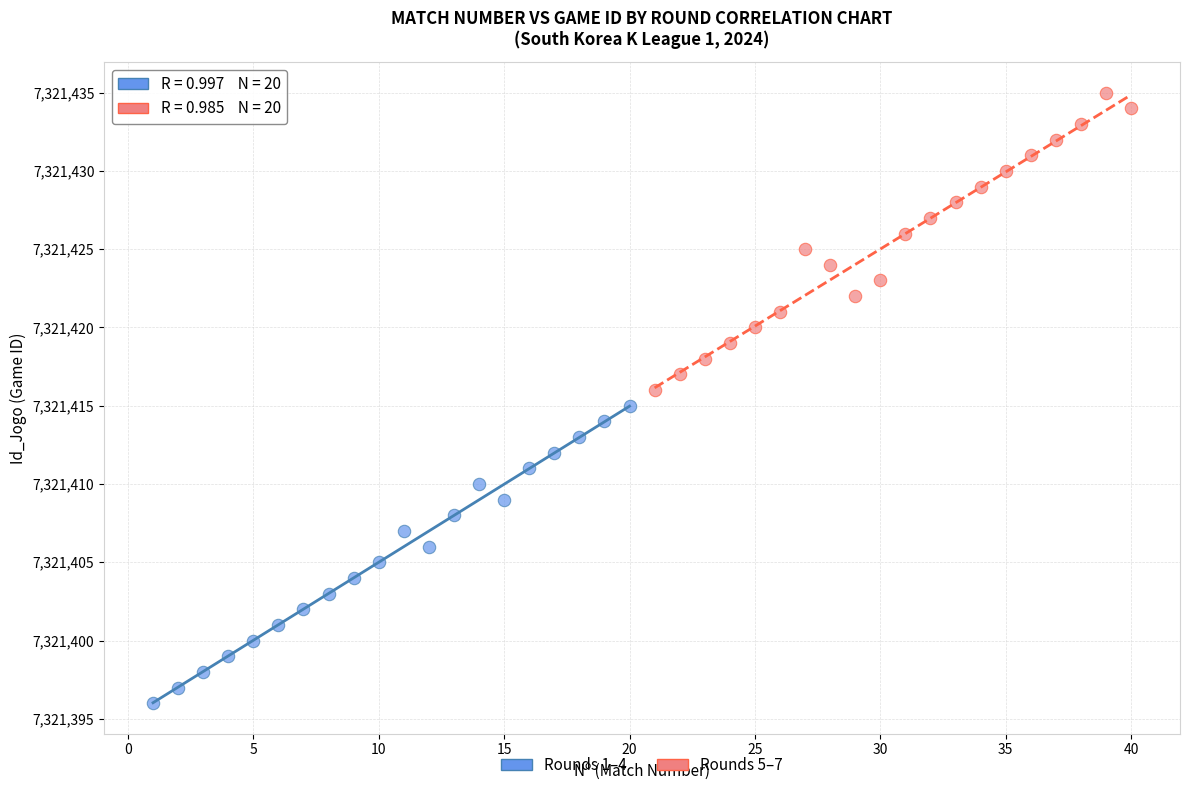

What are all the series names shown in the legend?

Rounds 1–4, Rounds 5–7